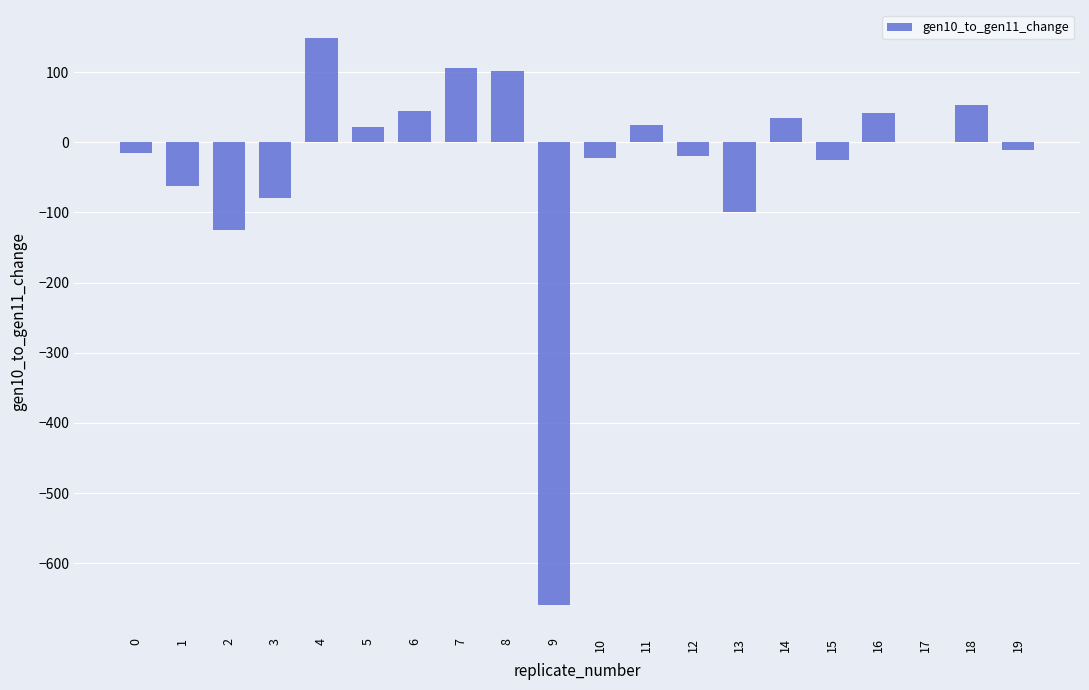

What is the change in value from 13 to 17?

+100